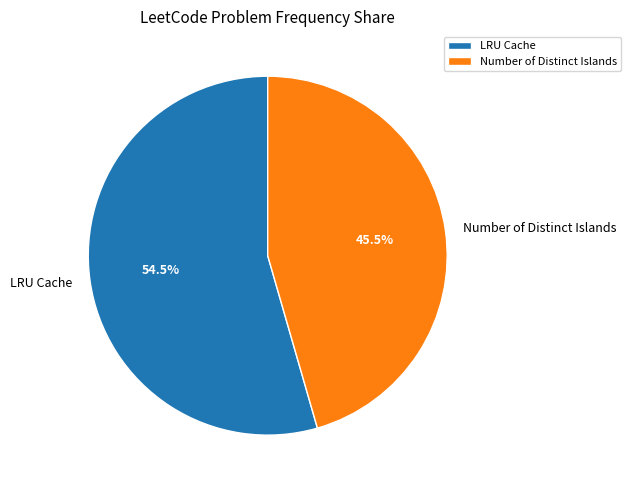

What is the ratio of the value at Number of Distinct Islands to the value at LRU Cache?

0.8